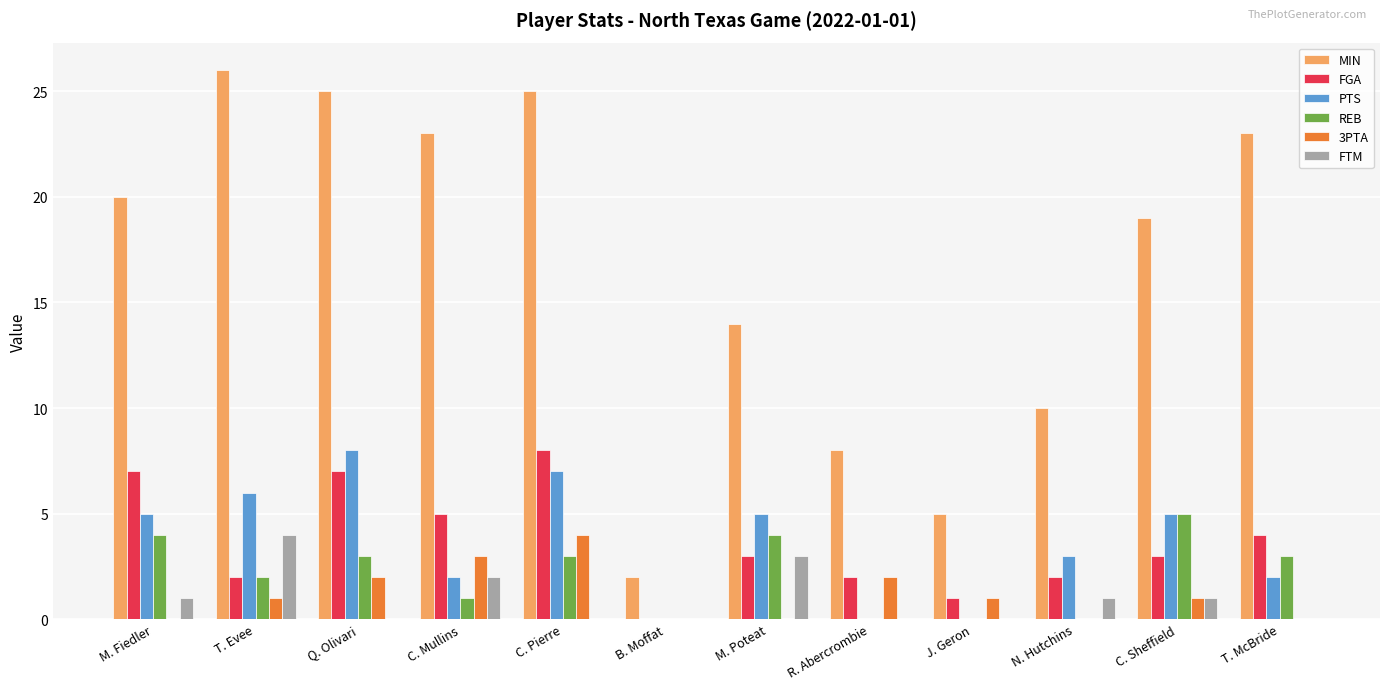

Between T. Evee and C. Sheffield, which series saw the biggest shift?

MIN